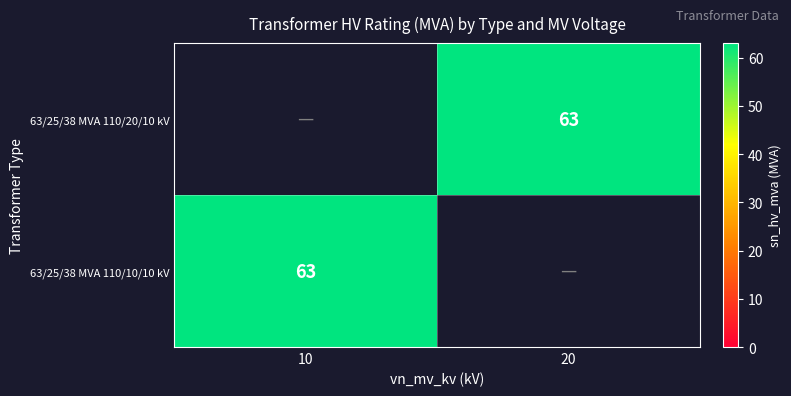

The 63/25/38 MVA 110/20/10 kV series shows 63.0 at 20. True or false?

True